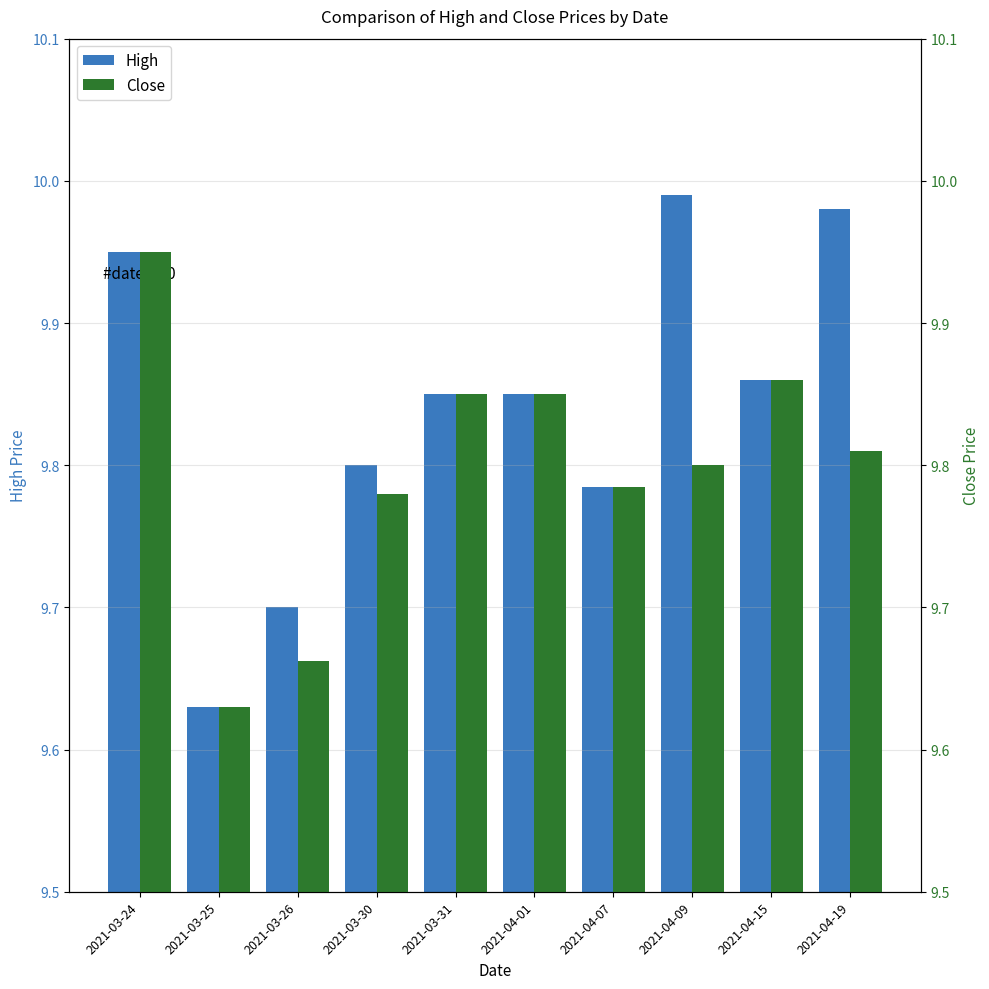

What is the difference between the highest and lowest values at 2021-04-09?

0.2